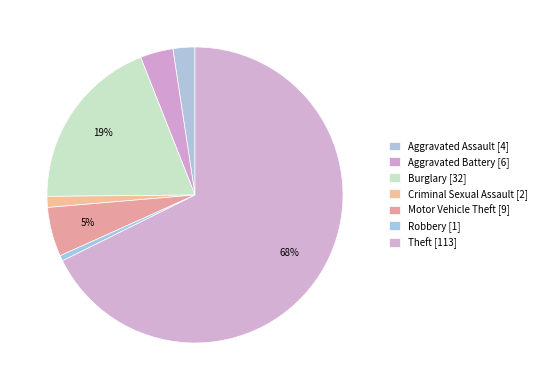

What portion of the pie excludes Burglary?

80.8%